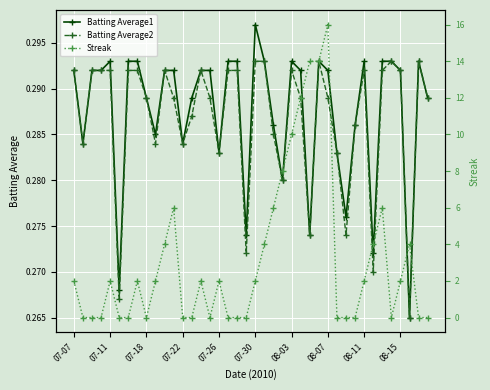

Which category has the highest value in the Batting Average1 series?

07-30